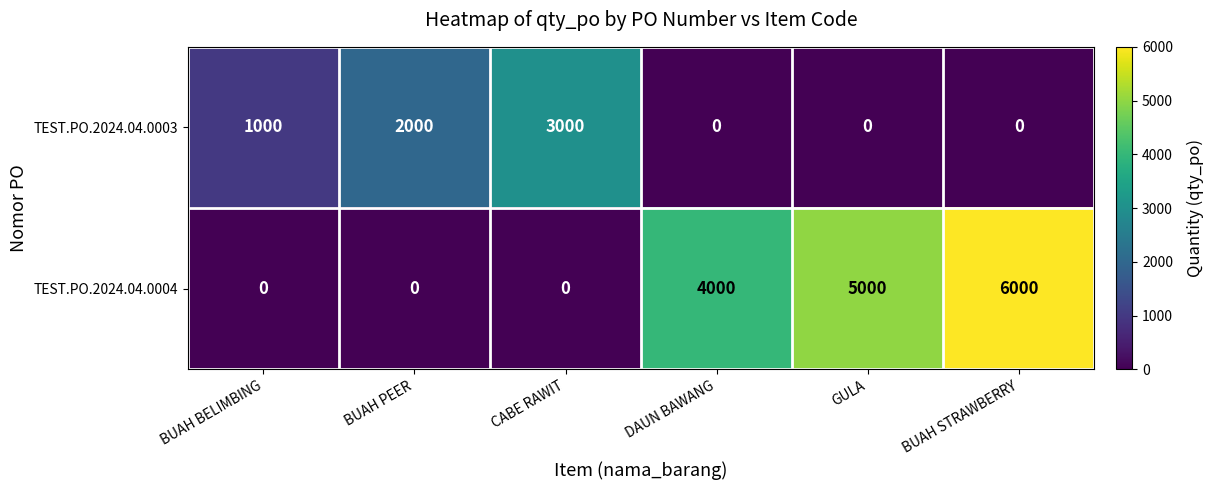

What is the difference between the highest and lowest values at BUAH BELIMBING?

1000